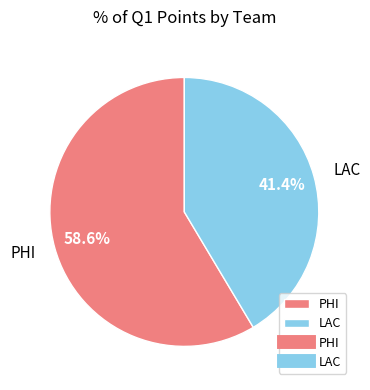

To the nearest percent, what is the combined percentage of PHI and LAC?

100%